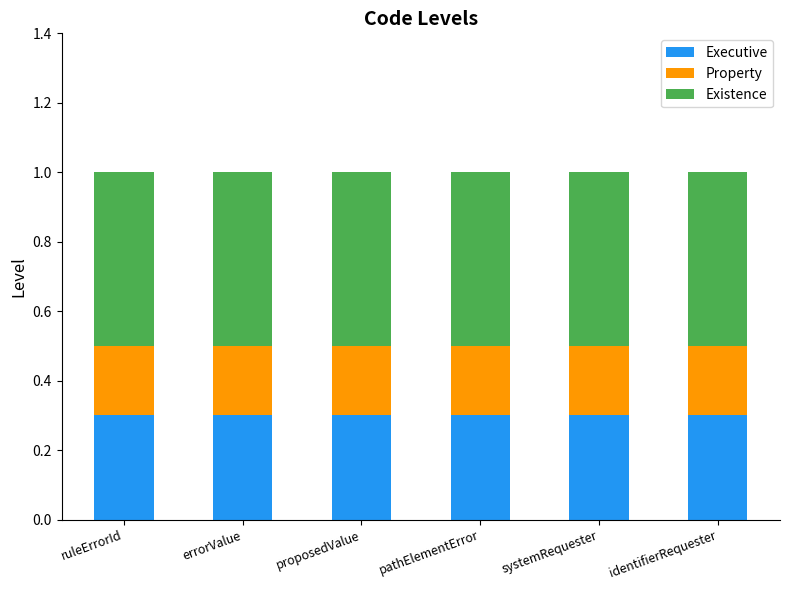

What is the maximum value for Executive?

0.3